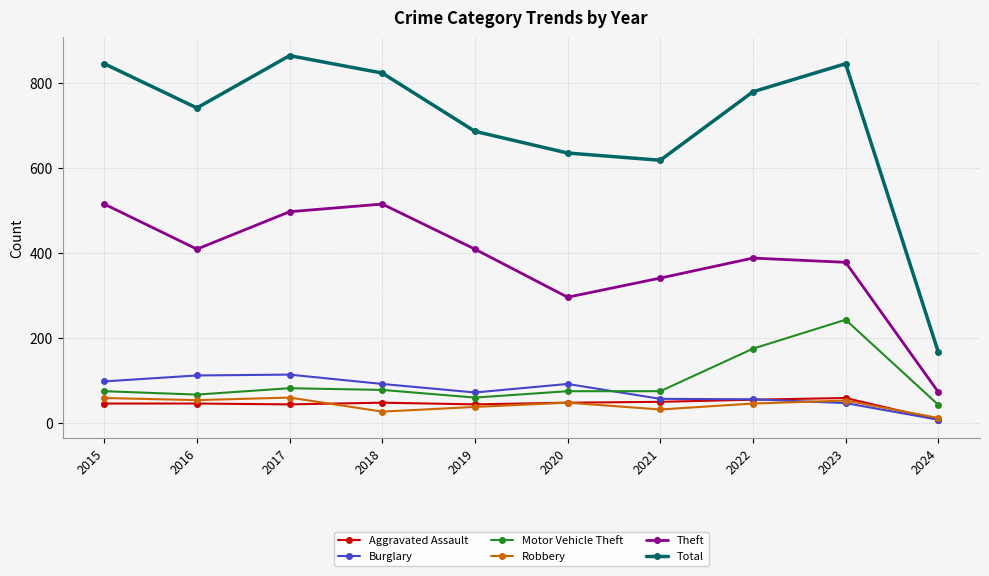

At which category does the chart reach its peak across all series?

2017